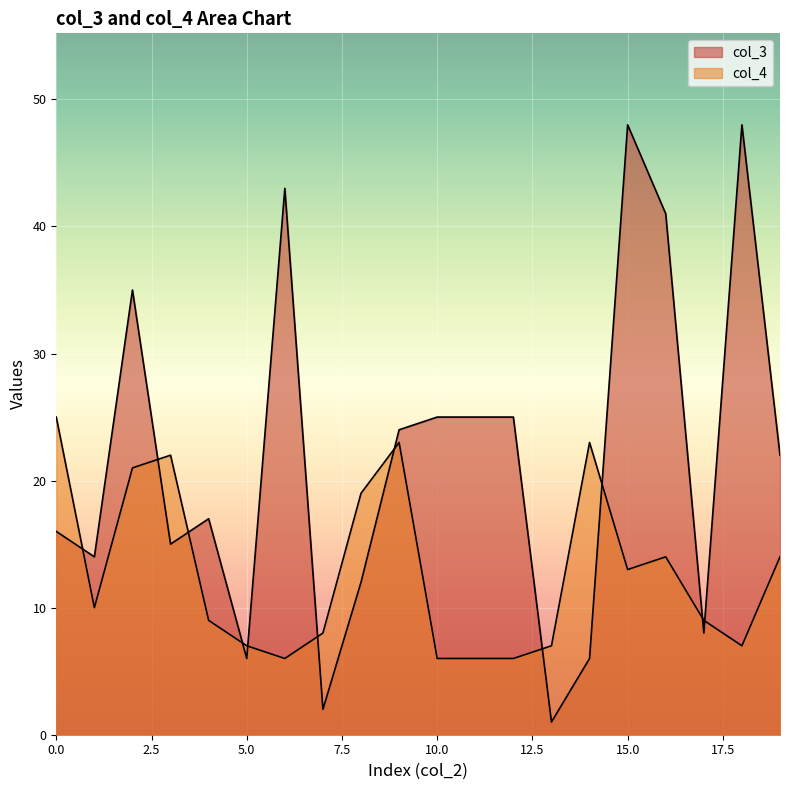

Where is col_3 nearest to the value 24?

9